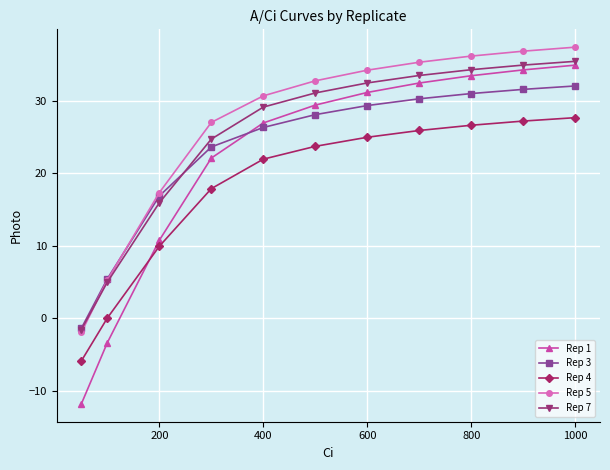

How many data points does each series have?

11